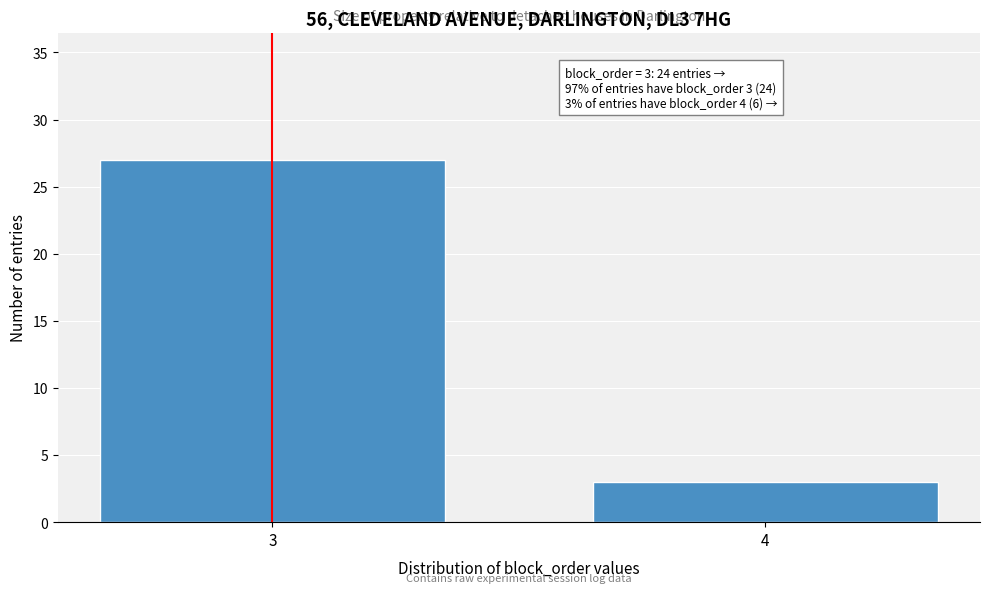

Reading left to right, extract all data points from this chart.

3=27	4=3